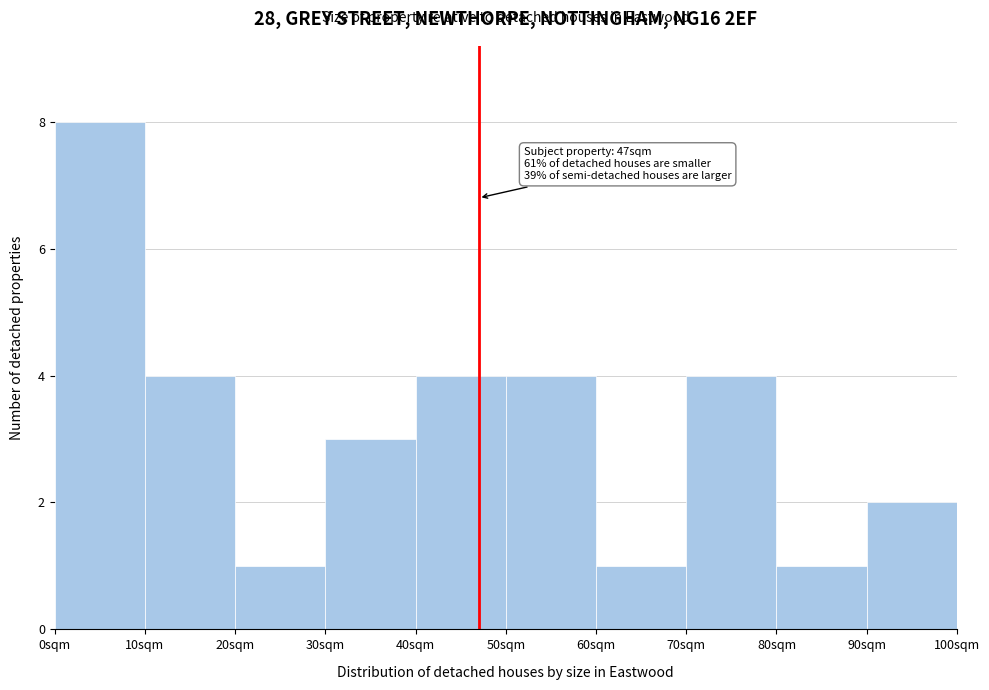

Which range on the x-axis has the tallest bar?

0 to 10